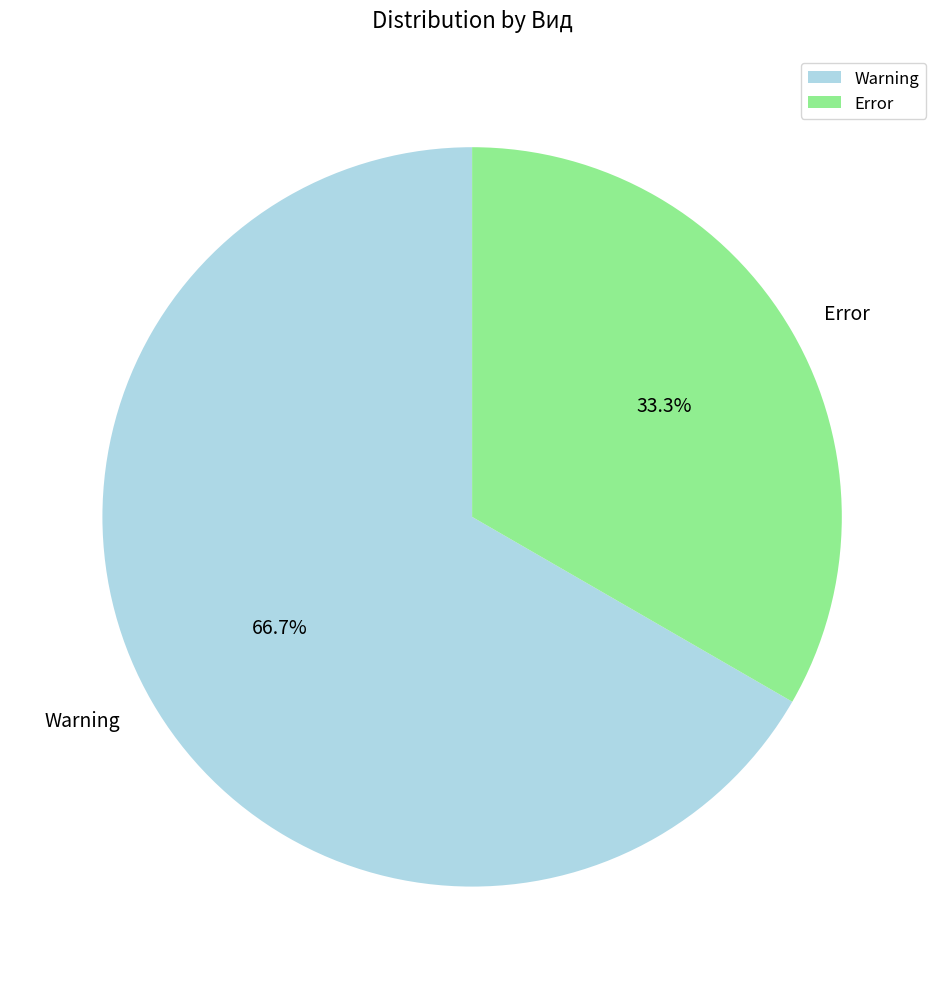

Does Error represent more than half of the total?

No